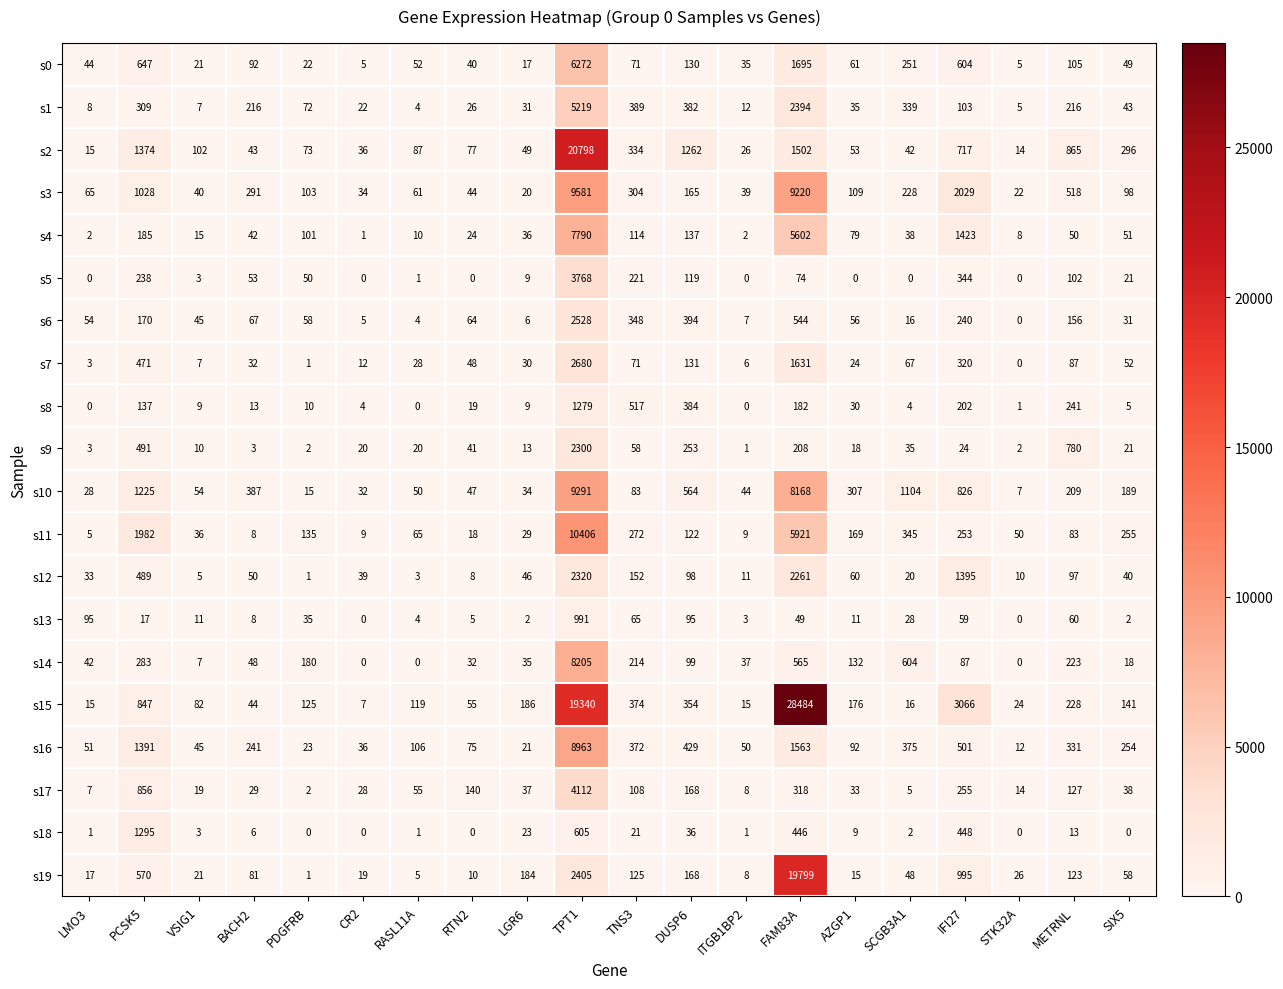

What value does the s11 series have at TNS3, to the nearest 100?

300